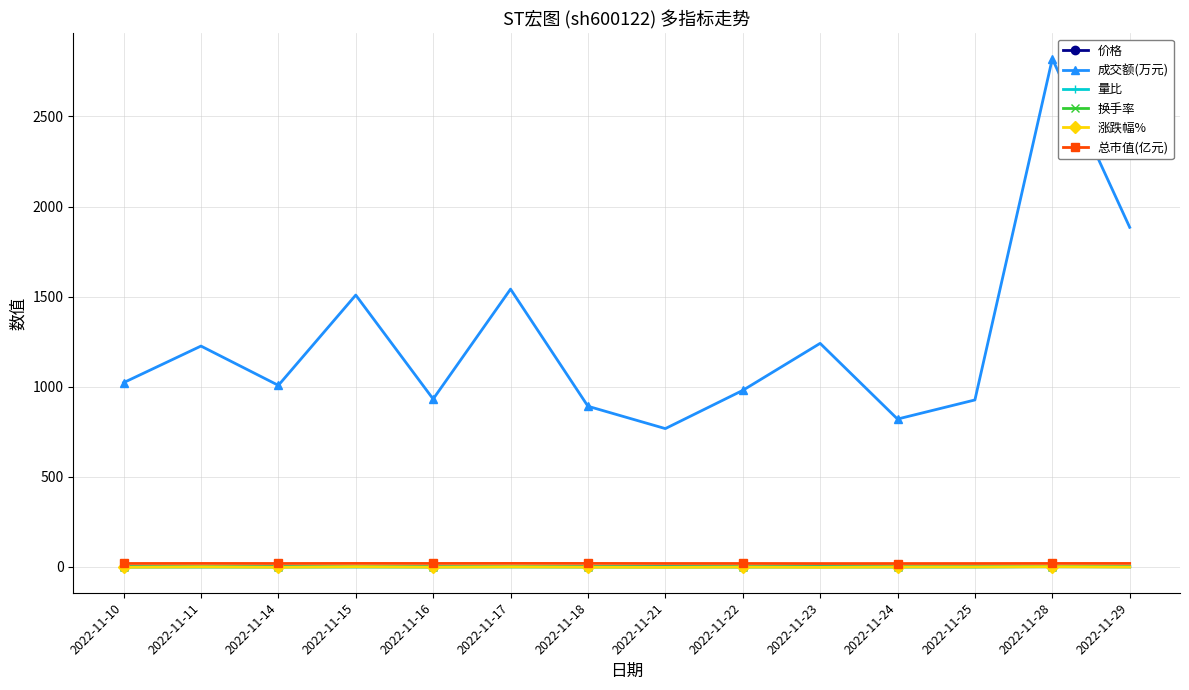

Which label corresponds to the largest value in the chart?

2022-11-28